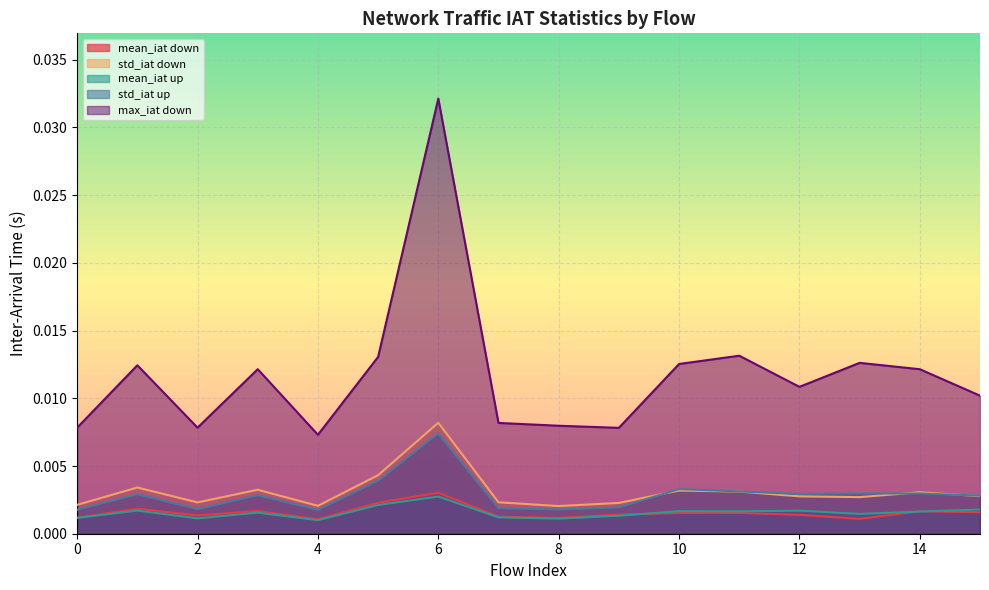

How many categories are shown in the chart?

16